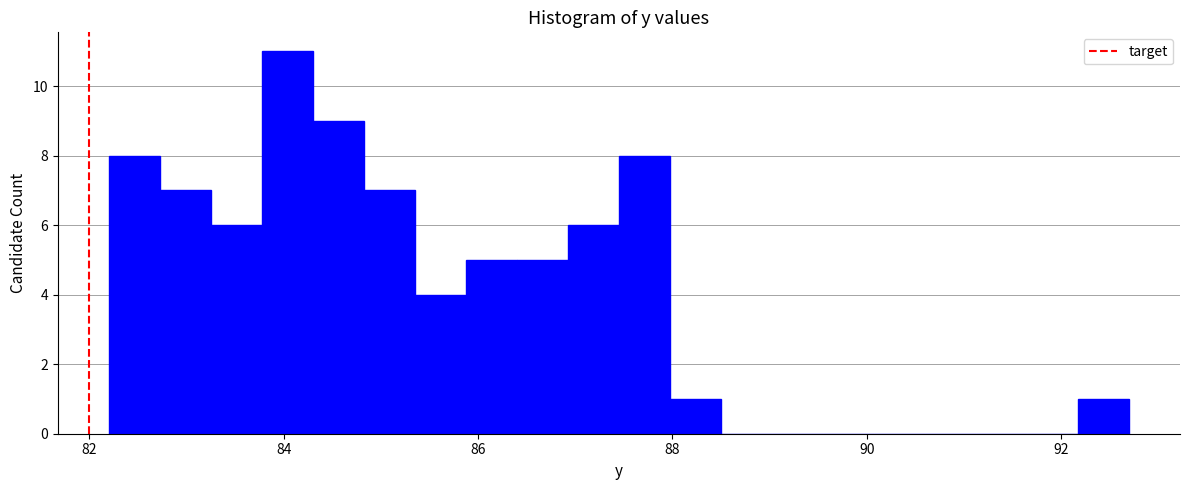

Around what value on the x-axis is the tallest bar? Give the approximate position of its centre, as read against the axis.

84.0